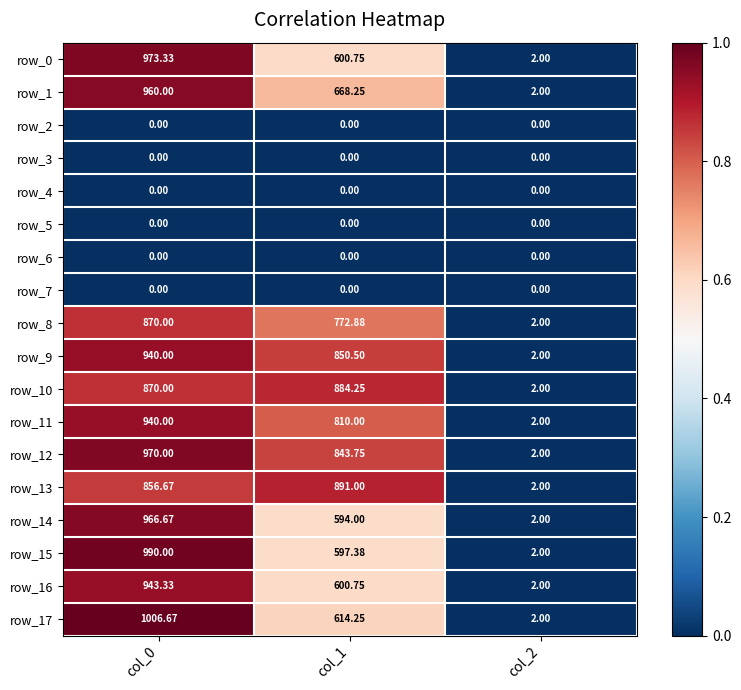

Is the value of row_6 at col_1 greater than the value of row_11 at col_1?

No